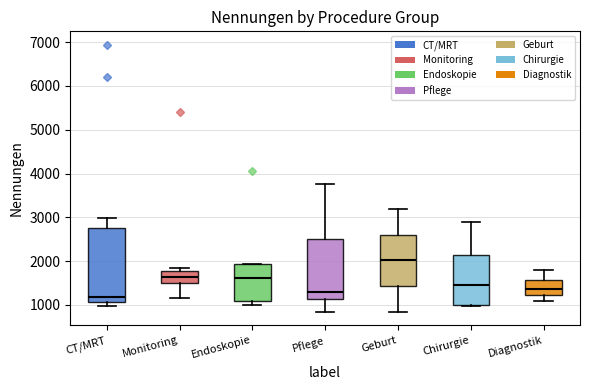

Where is the upper edge of the box for Endoskopie on the y-axis? The values are not printed on the chart, so give them approximately, as read against the axis.

1900